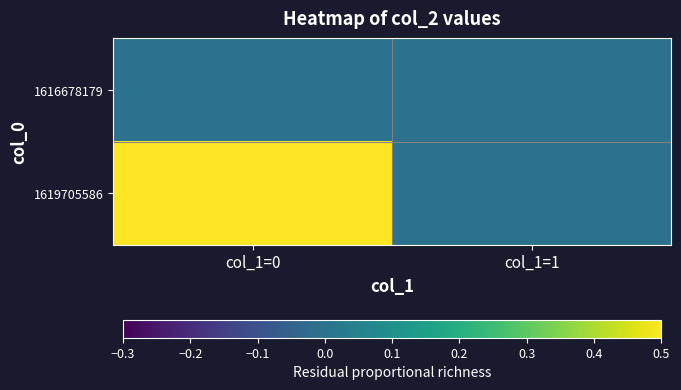

At which category does the chart reach its peak across all series?

col_1=0